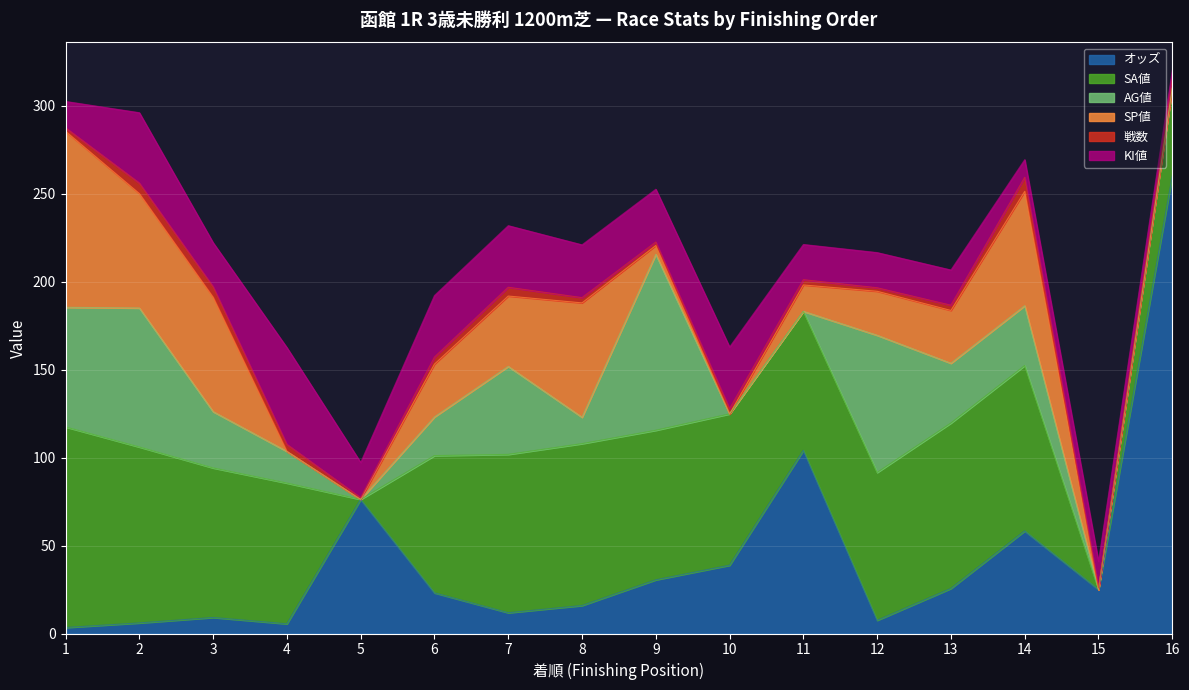

What is the value of the 戦数 point at the 16th from the left?

5.0